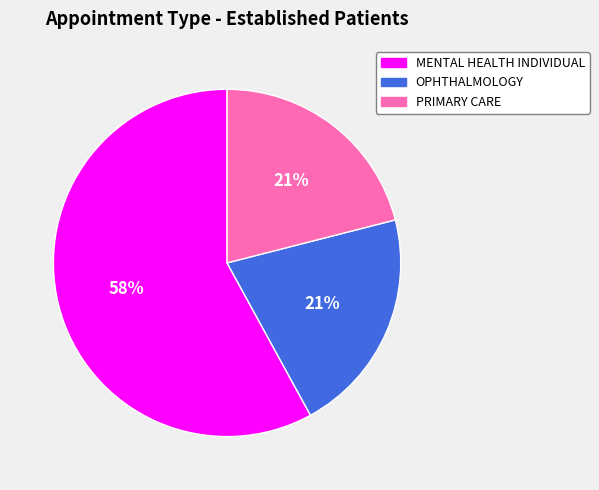

Combined, do OPHTHALMOLOGY and MENTAL HEALTH INDIVIDUAL account for over 50%?

Yes